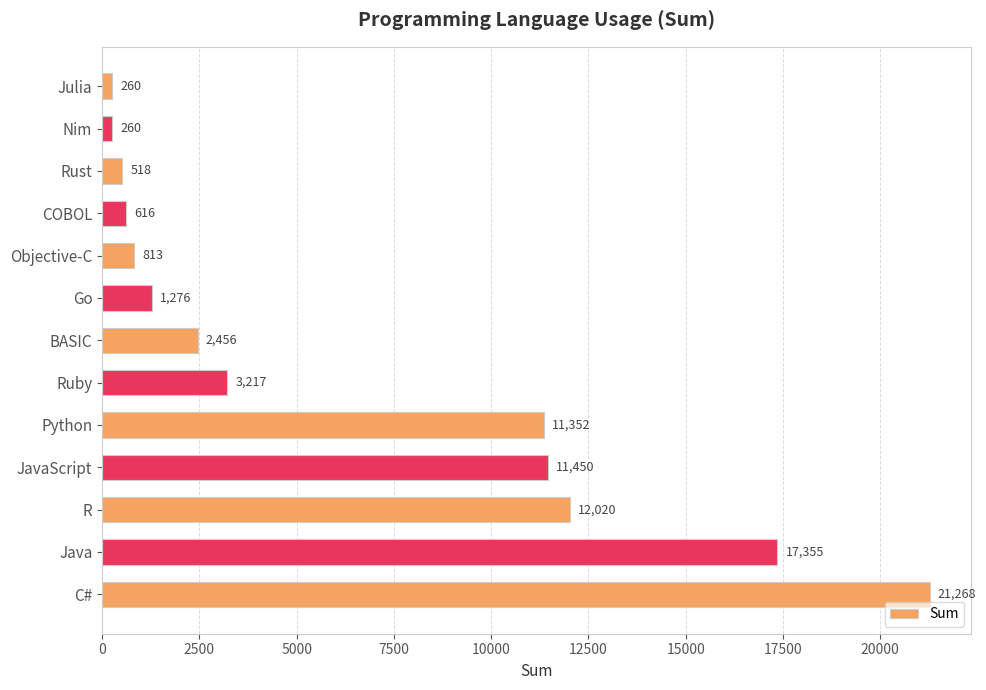

Are the bars grouped side by side (vs. stacked)?

No